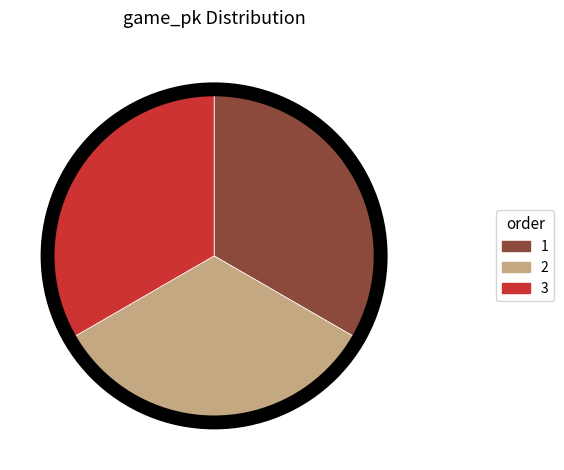

Count the number of slices in the pie.

3